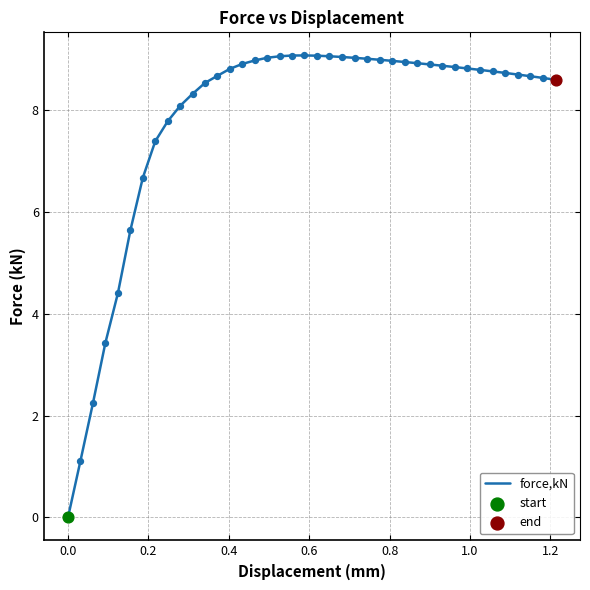

What is the greatest value displayed?

9.1